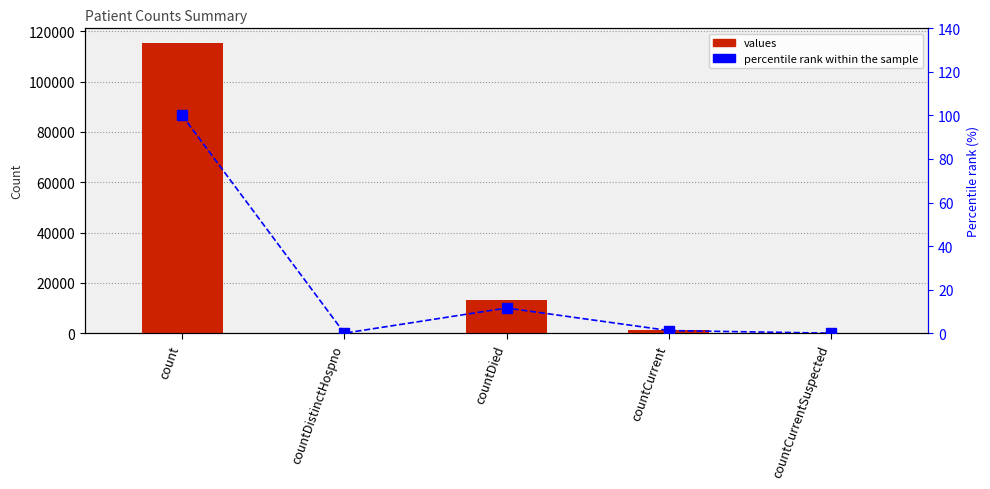

List the series in order of their overall mean, lowest first.

percentile rank within the sample, values